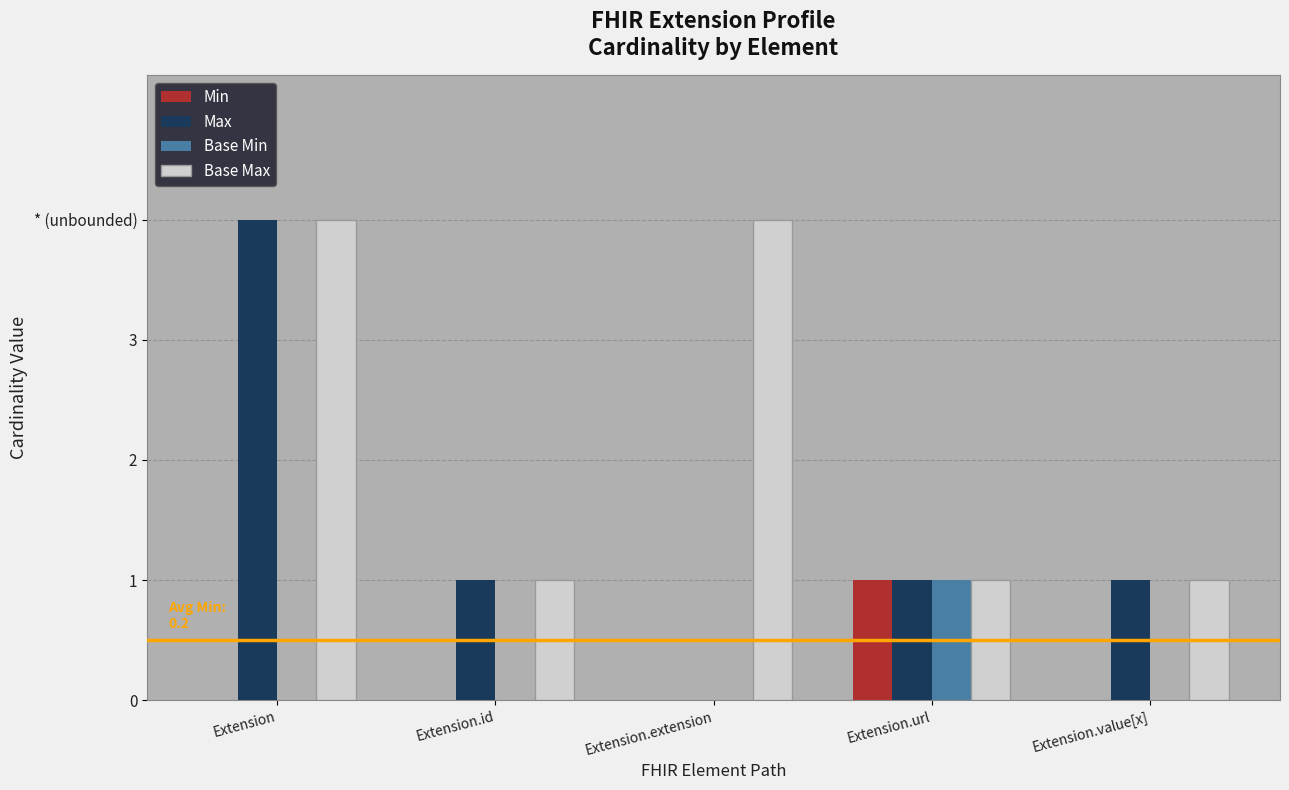

What is the highest value of the Base Max series?

4